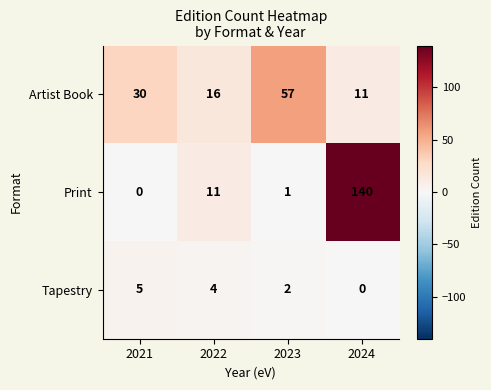

Between 2021 and 2023, which series saw the biggest shift?

Artist Book